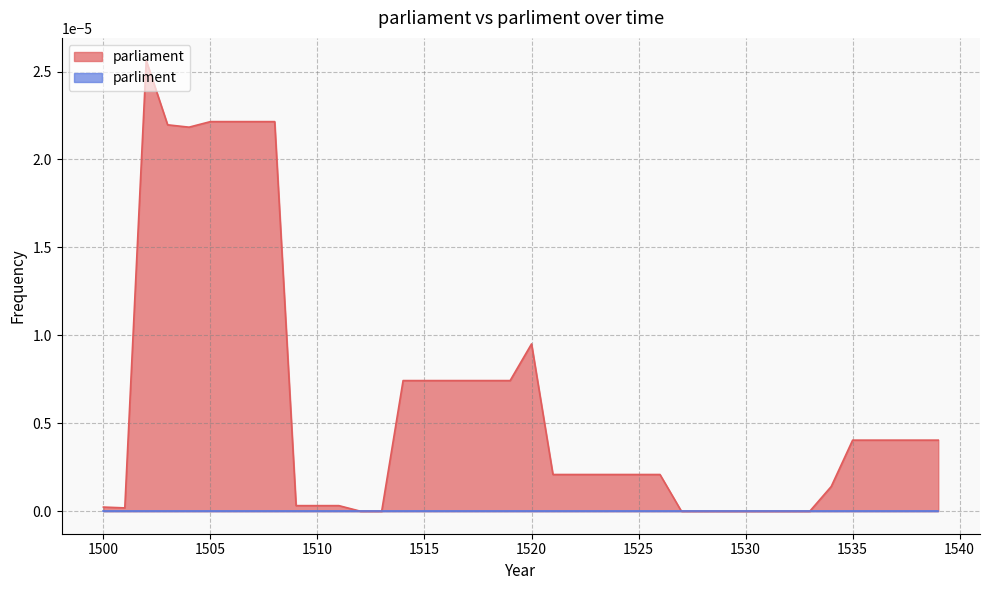

At which category does the chart reach its peak across all series?

1502